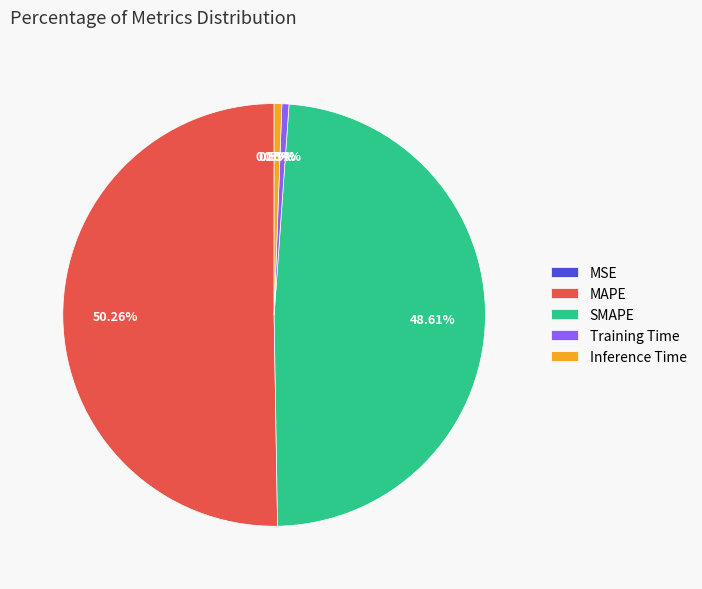

Is SMAPE the majority of the pie?

No